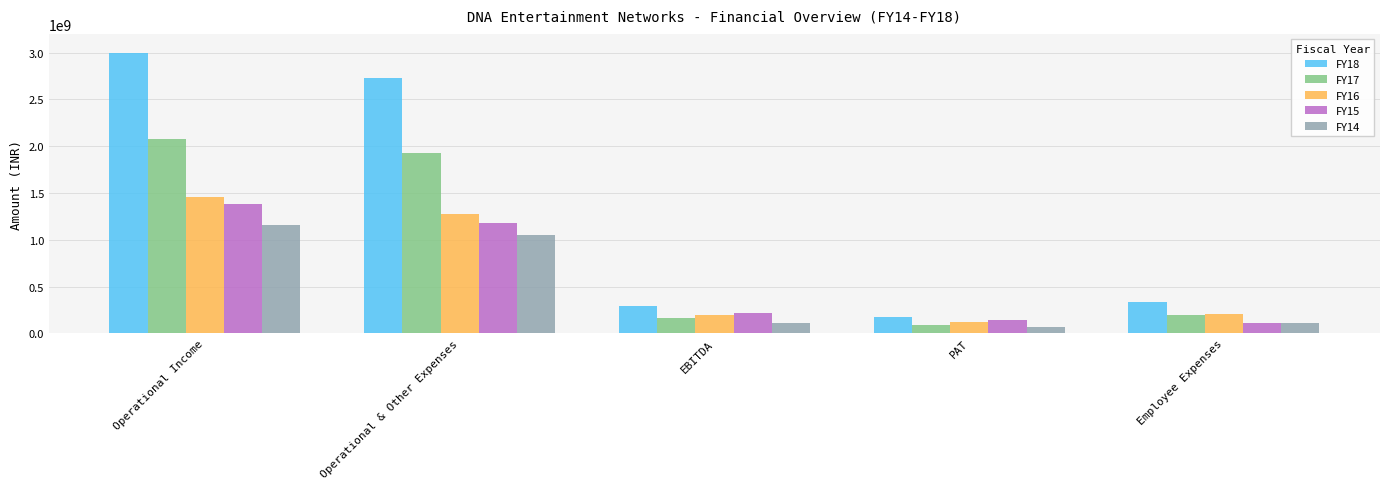

How many categories are shown in the chart?

5